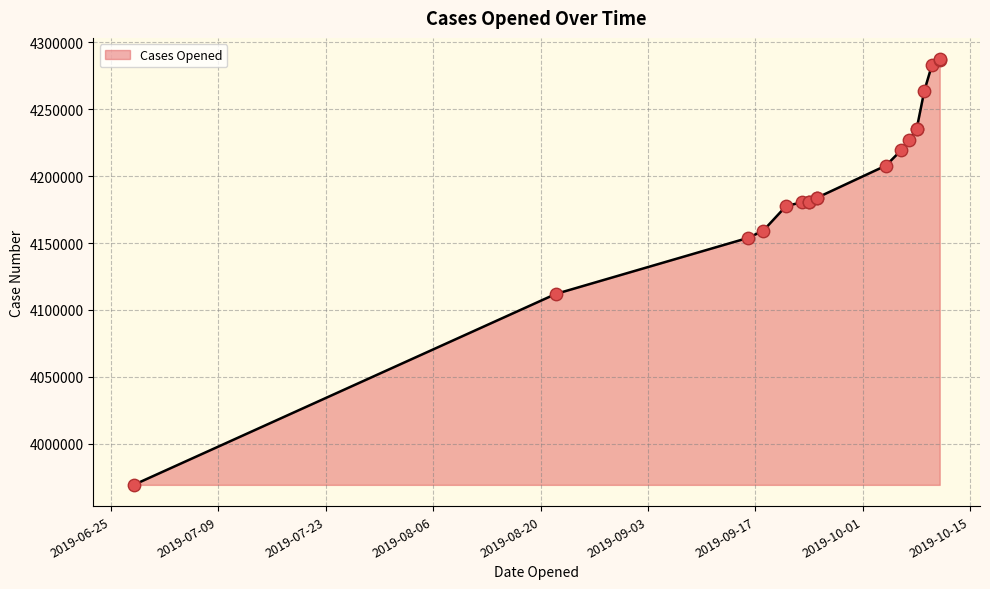

What is the change in value from 2019-08-22 to 2019-09-16?

+41778